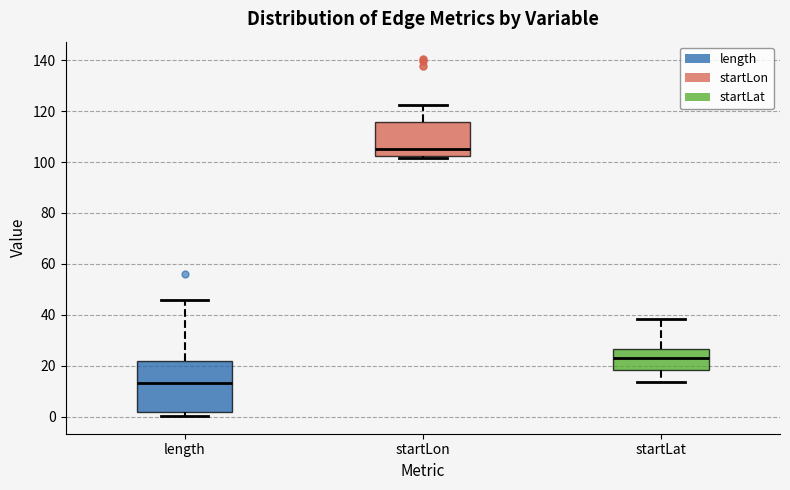

Reading left to right, transcribe this box plot: for each box, give where its median line is, the range the box spans, and where its two whiskers end, as read against the y-axis. The values are not printed on the chart, so give them approximately, as read against the axis.

length: median 14, box 2 to 22, whiskers 0 to 46
startLon: median 106, box 102 to 116, whiskers 102 (just below the box's lower edge) to 122
startLat: median 24, box 18 to 26, whiskers 14 to 38